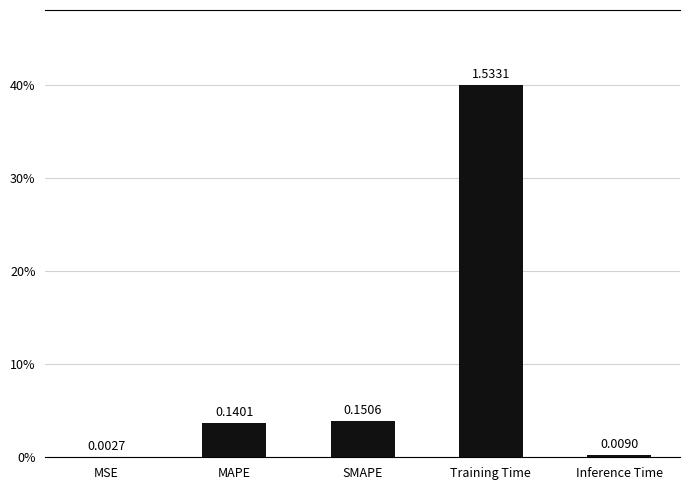

Which label corresponds to the largest value in the chart?

Training Time